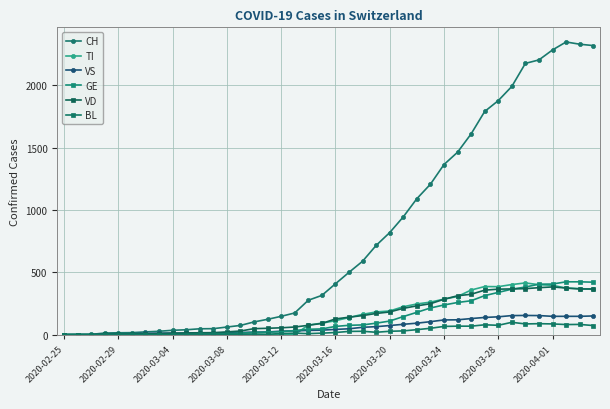

How many series are shown in this chart?

6